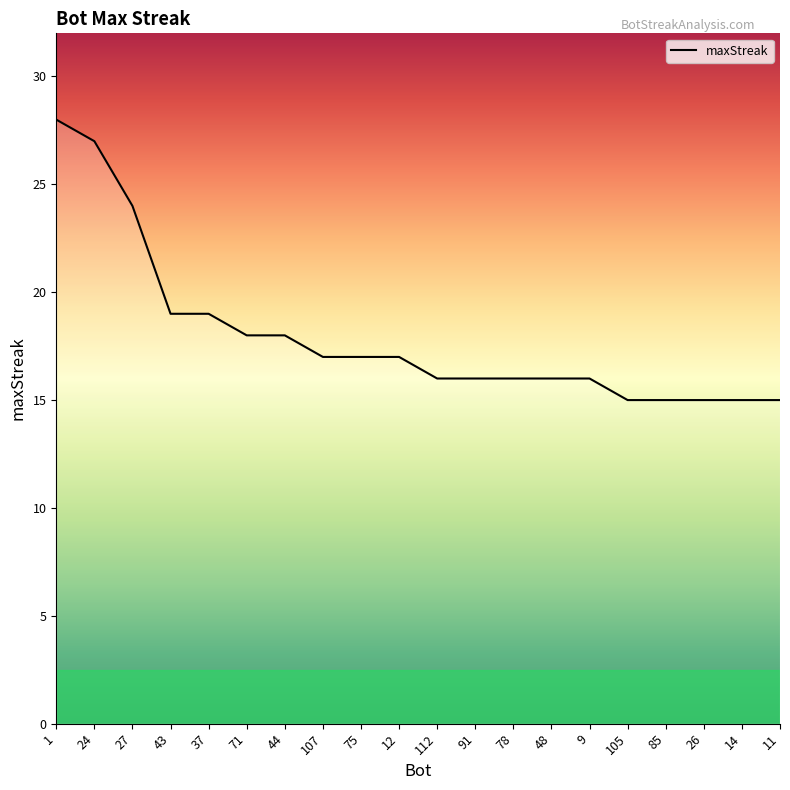

What is the difference between the second highest and second lowest values?

12